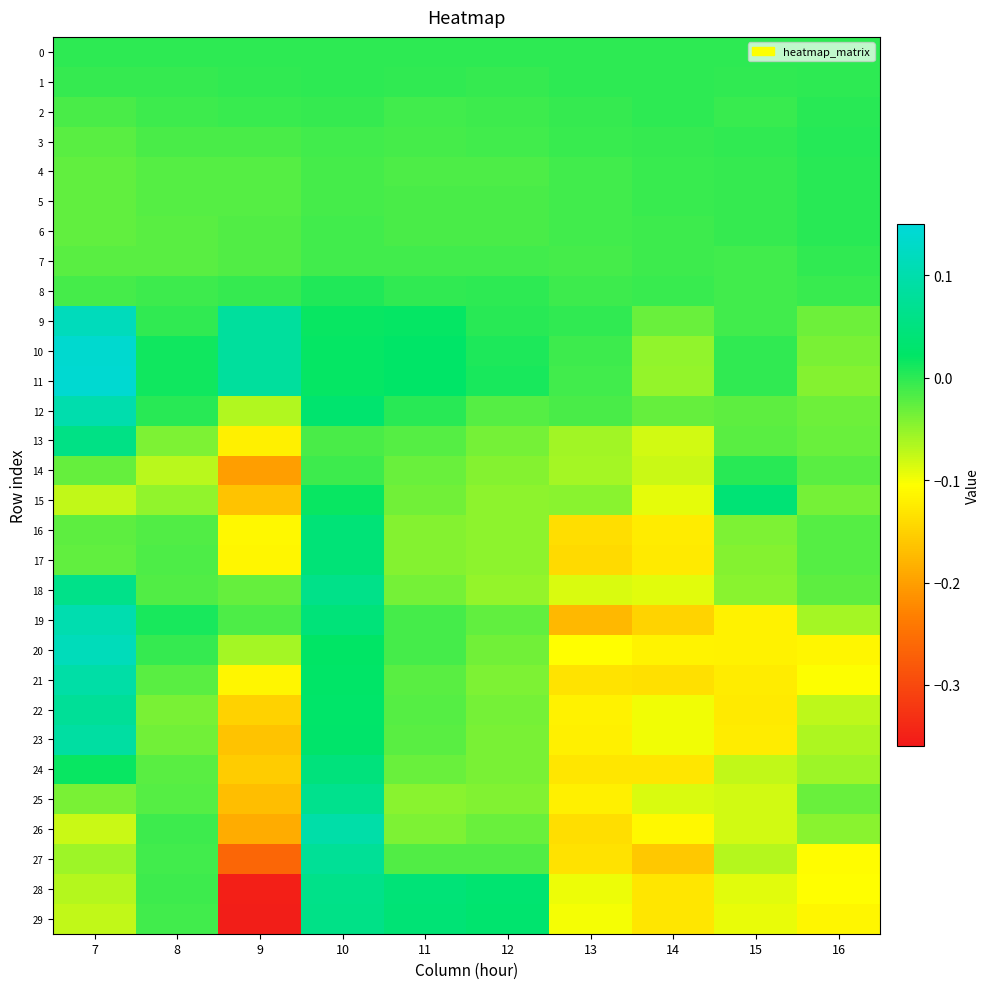

Which series has the largest total across all categories?

10